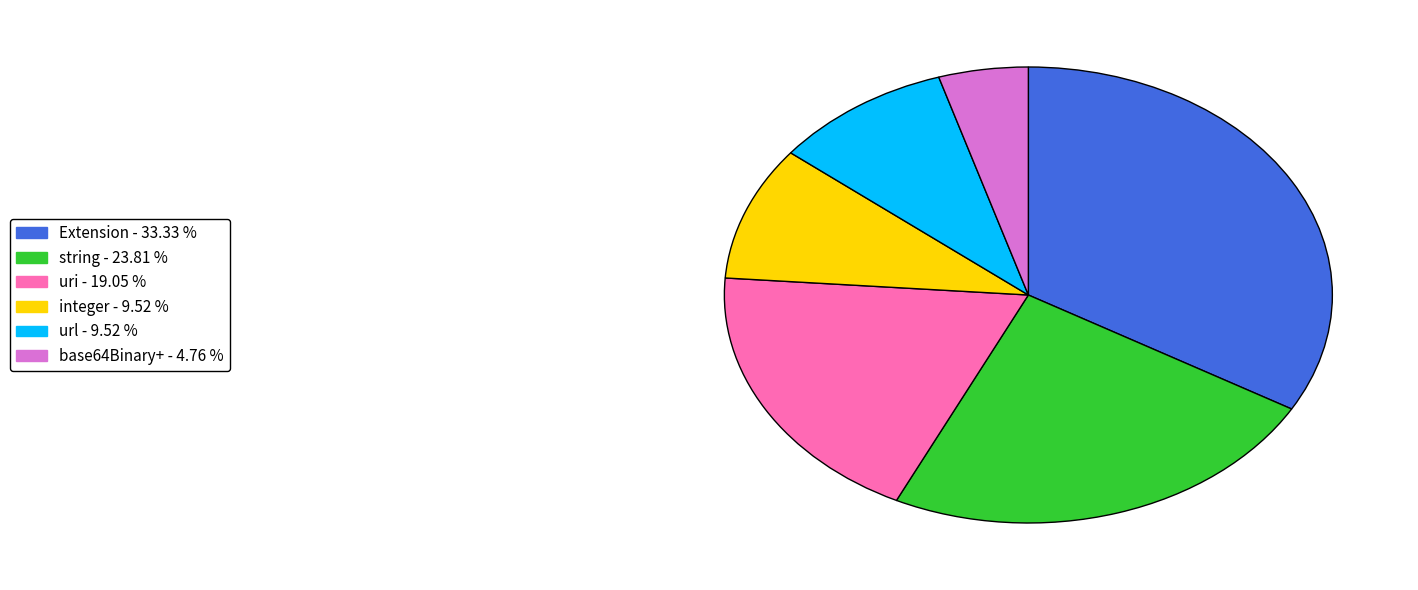

Is there a majority slice in this chart?

No